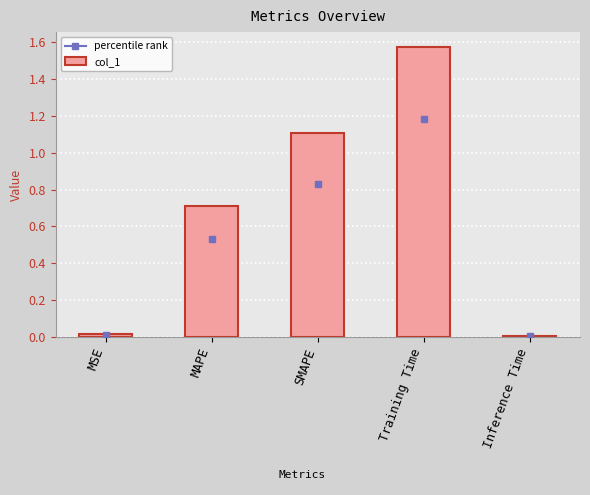

What is the sum of the values at Training Time and SMAPE?

2.7